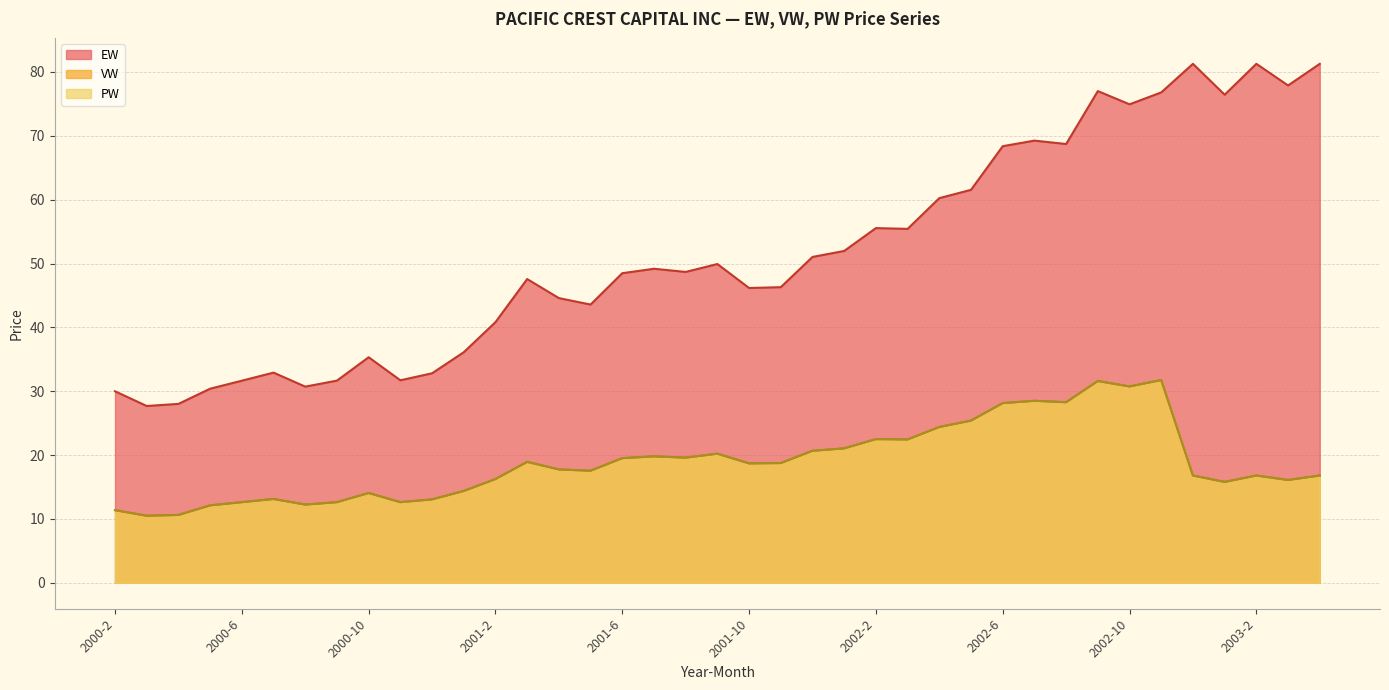

At which category is the sum across all series the highest?

2002-11